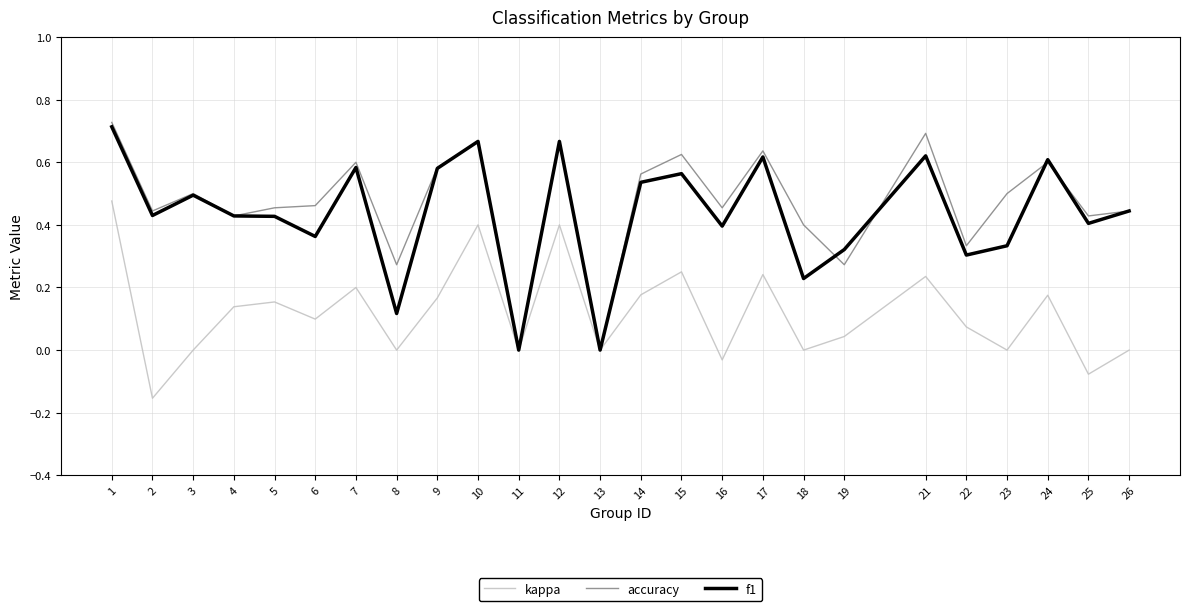

True or false: kappa has a value of 0.2 at 4.

False